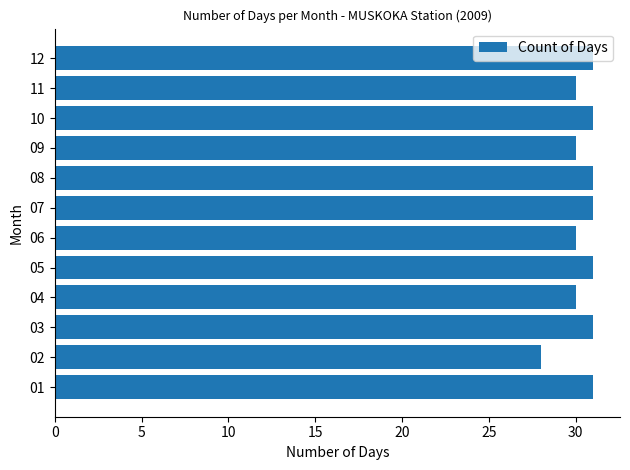

What is the average value?

30